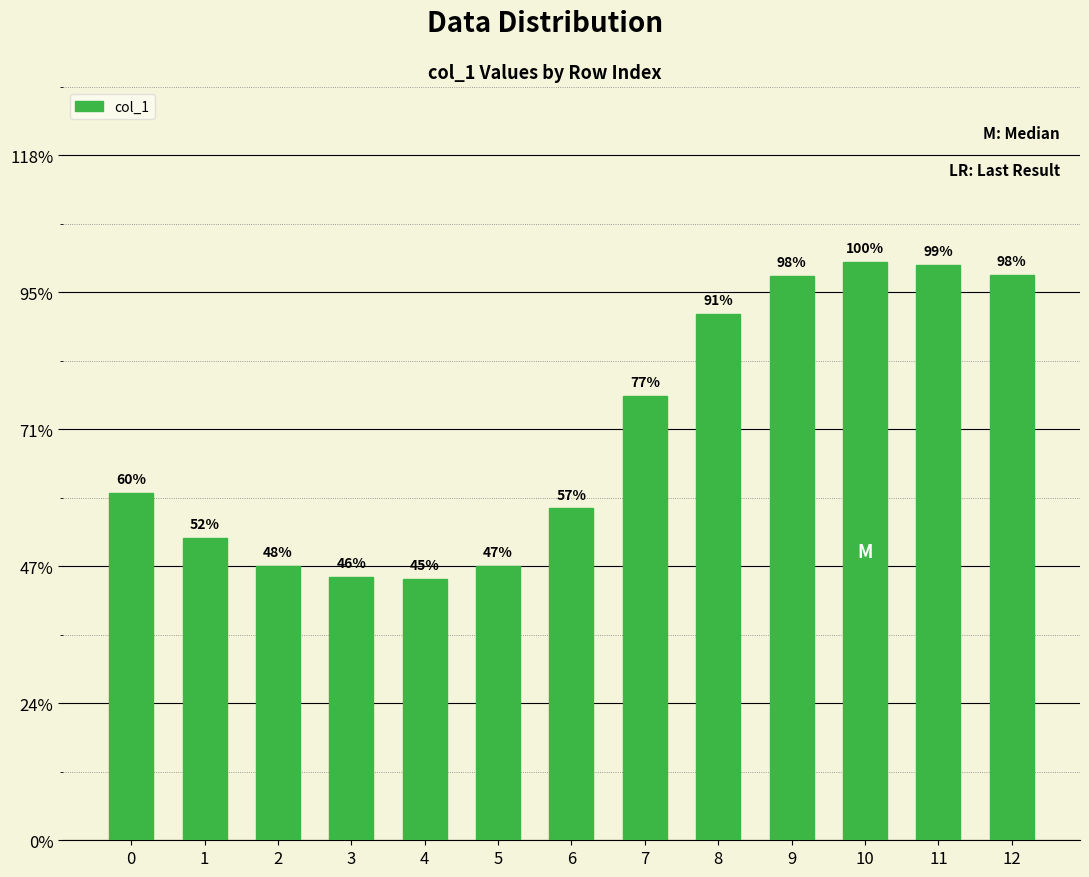

List the labels in order of value, smallest first.

4, 3, 5, 2, 1, 6, 0, 7, 8, 9, 12, 11, 10